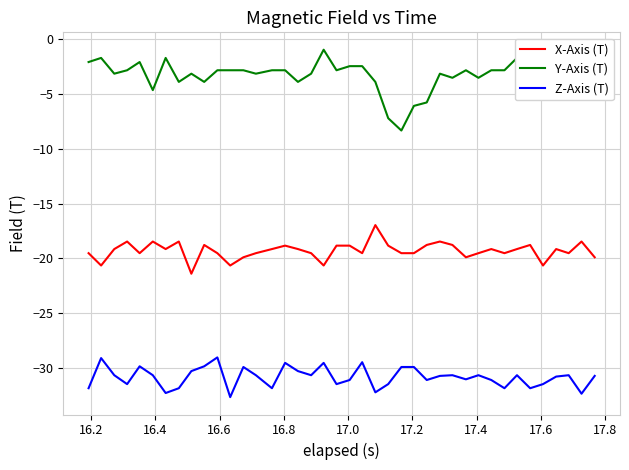

True or false: X-Axis (T) and Z-Axis (T) cross at least once.

False